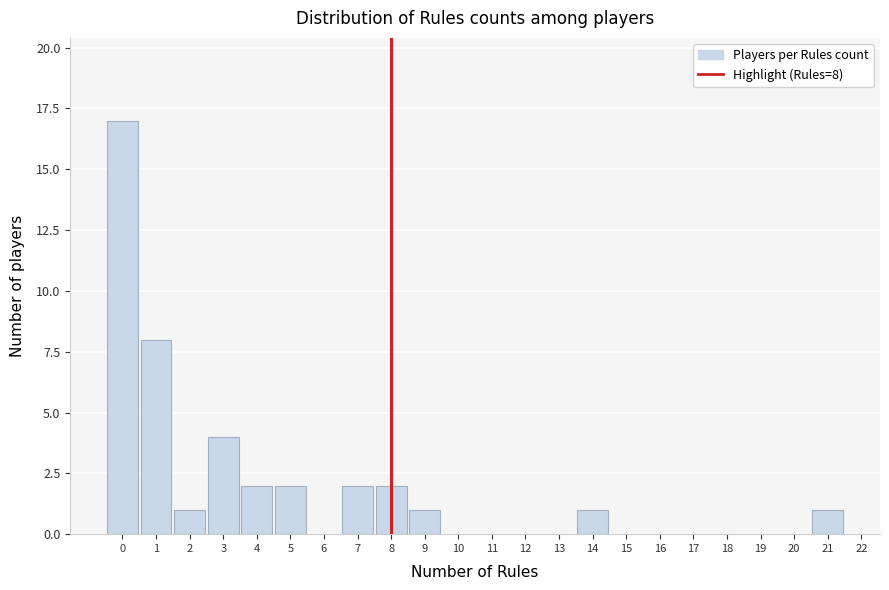

Which range on the x-axis has the tallest bar?

-0.5 to 0.5